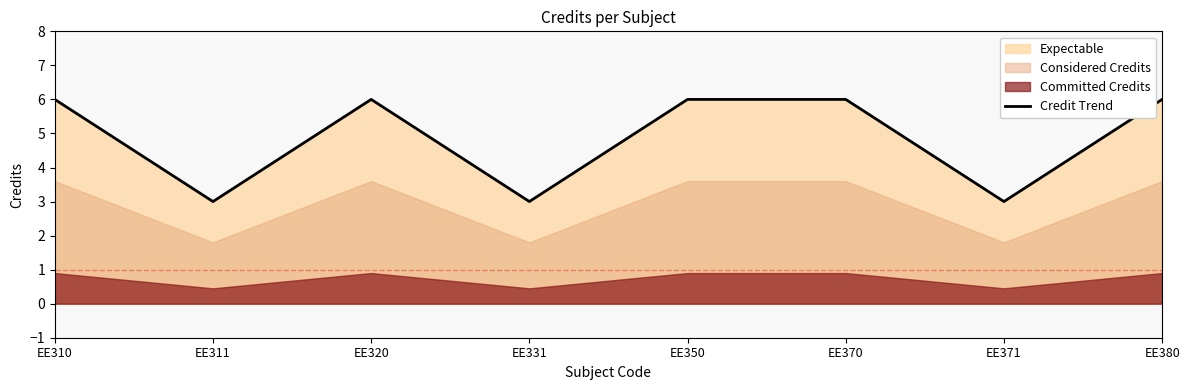

The chart shows a value of 6 at EE310. True or false?

True